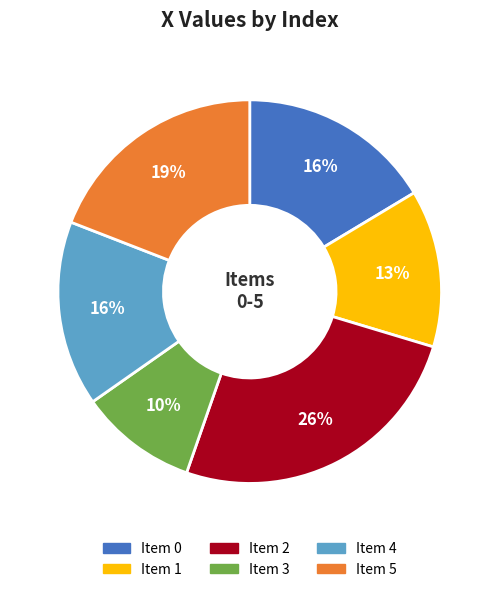

To the nearest percent, what is the difference between the largest and smallest slice percentages?

16%